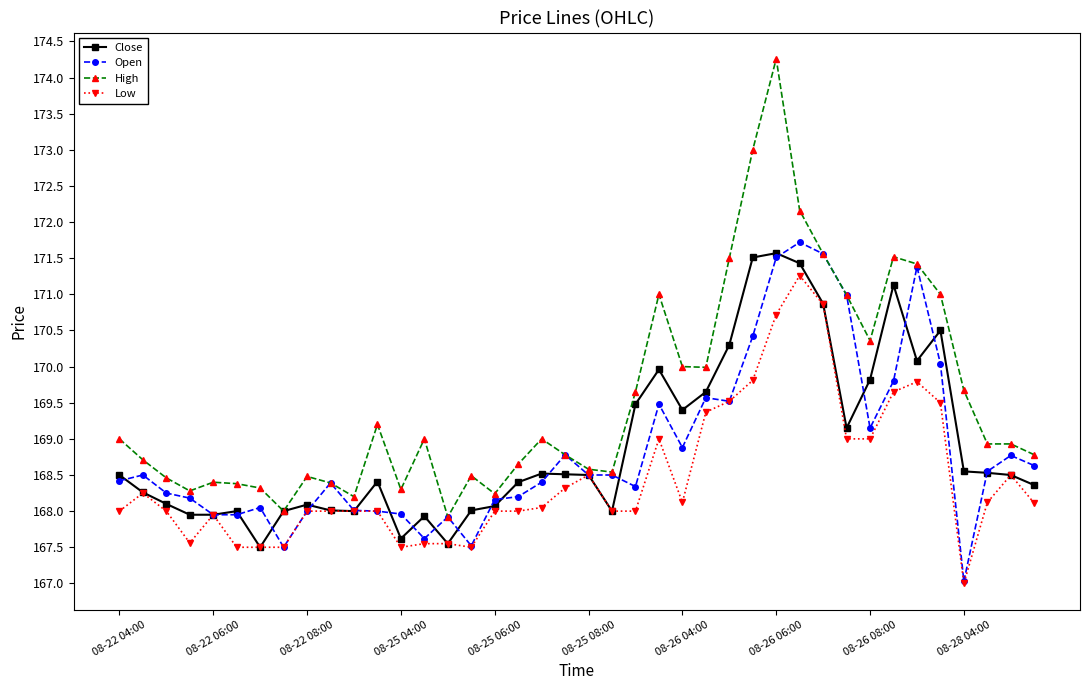

Which series has the largest total across all categories?

High